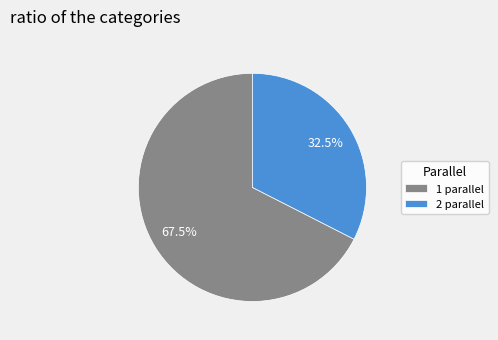

How many slices are in this pie chart?

2